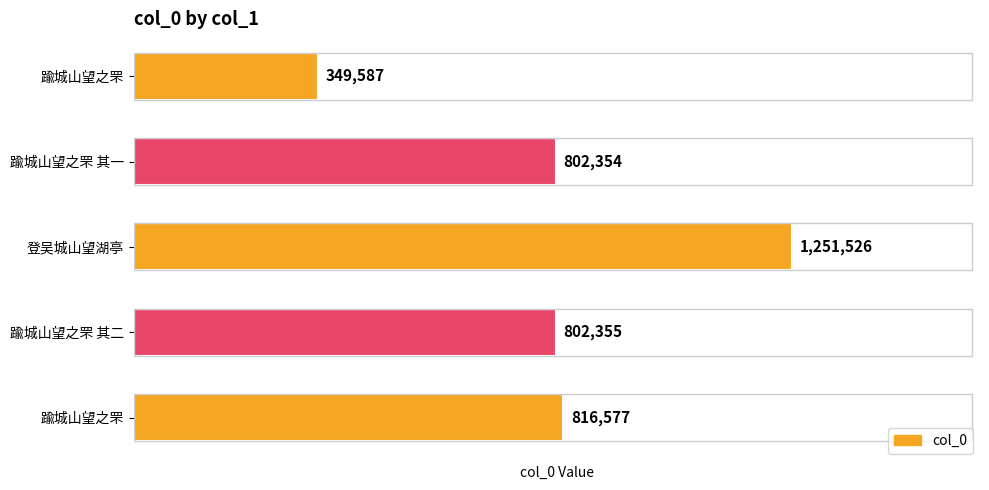

Does the chart contain any negative values?

No